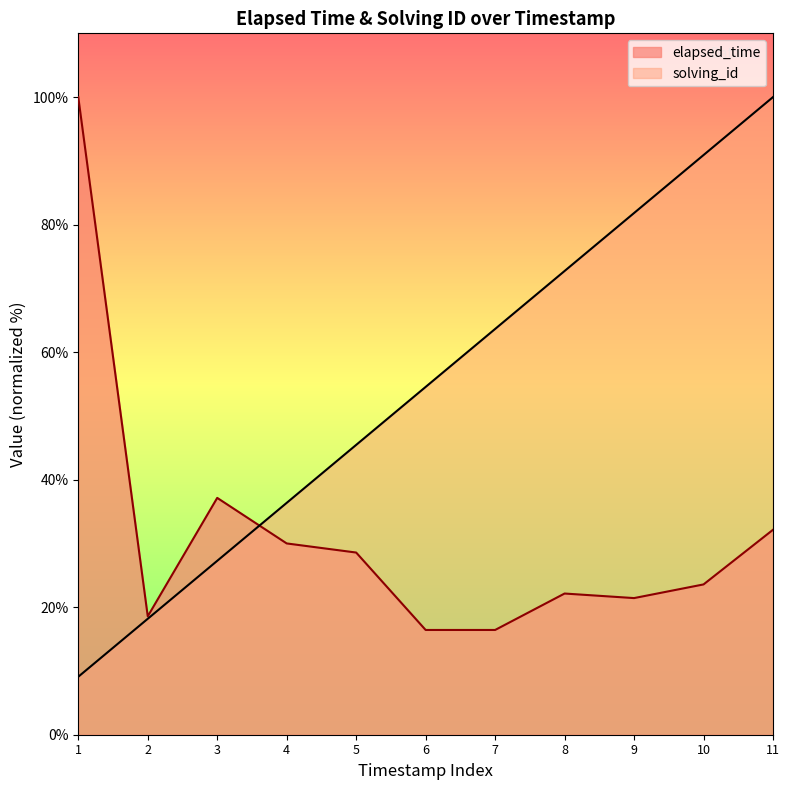

True or false: elapsed_time has a value of 7.2 at 10.

False